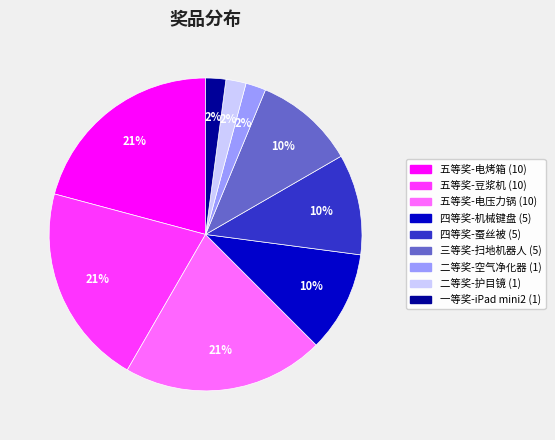

True or false: 四等奖-机械键盘 accounts for 19% of the total.

False